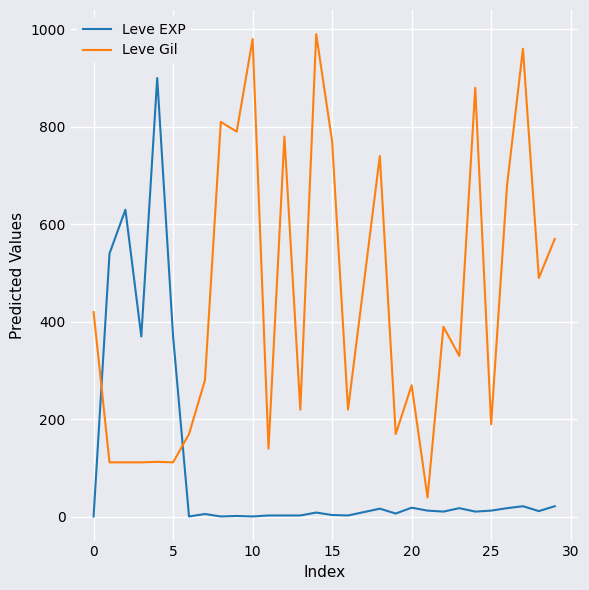

What is the difference between the maximum and minimum values in the Leve Gil series?

950